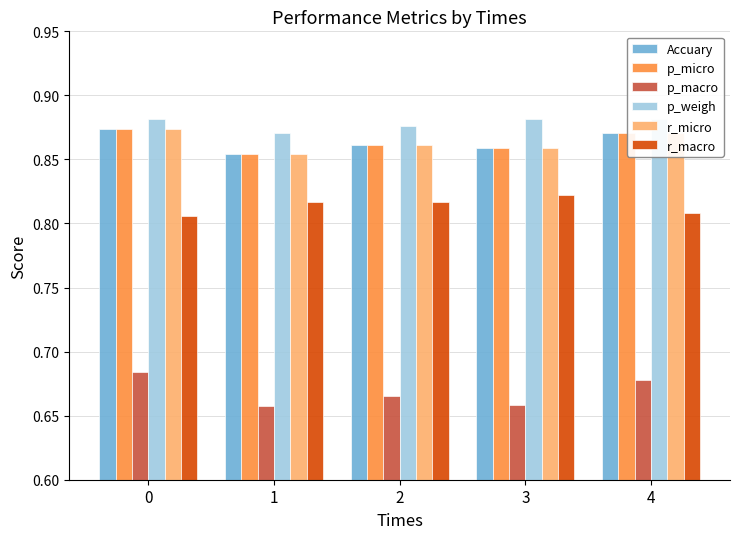

Count the p_micro values in the range 0 to 1.

5